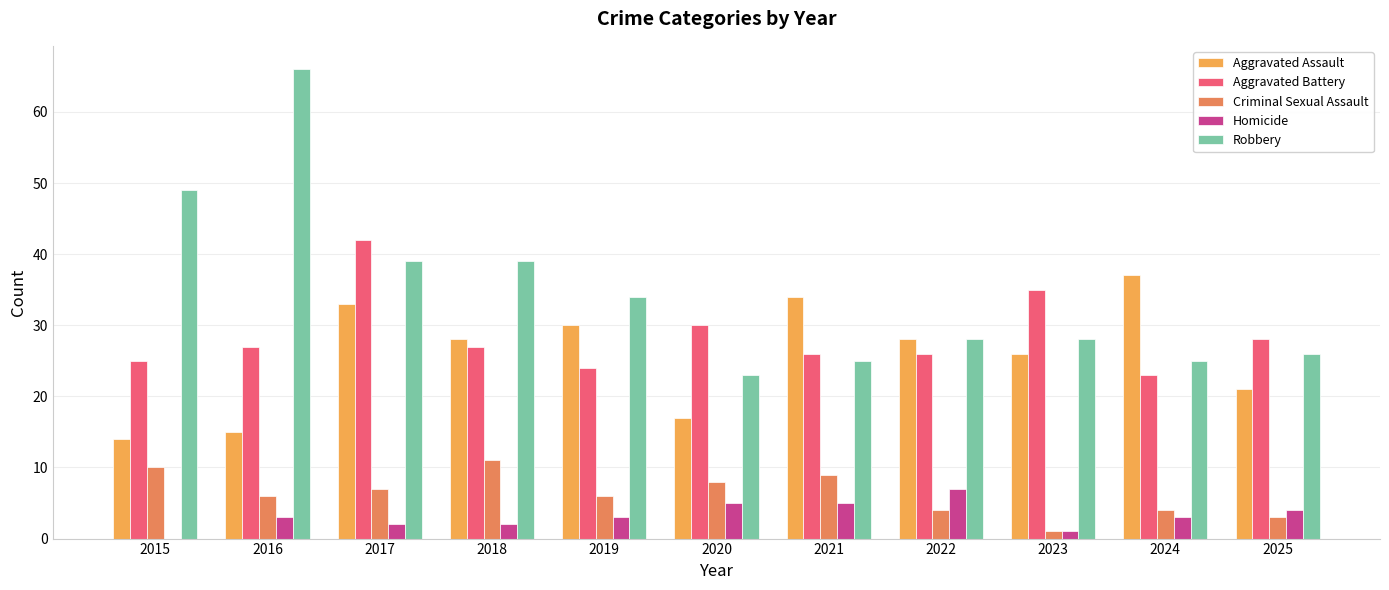

What is the difference between the Robbery values at 2025 and 2023?

2